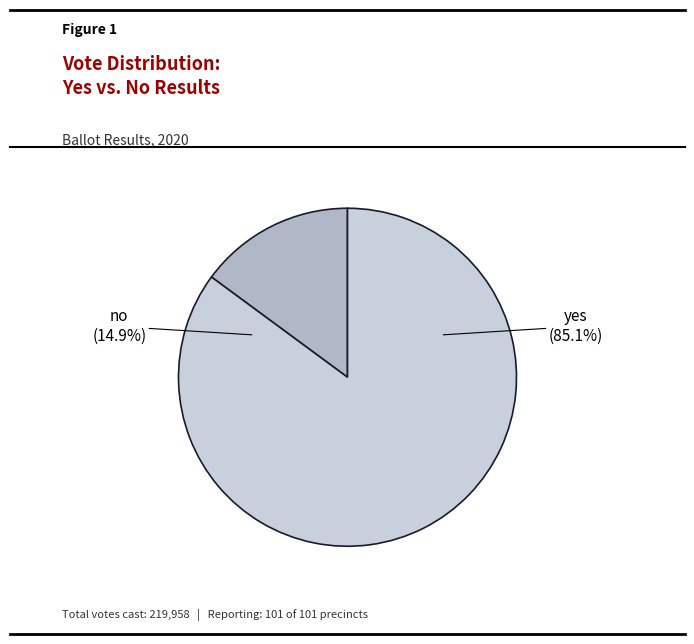

Approximately how many times larger is the value at no compared to yes?

0.2